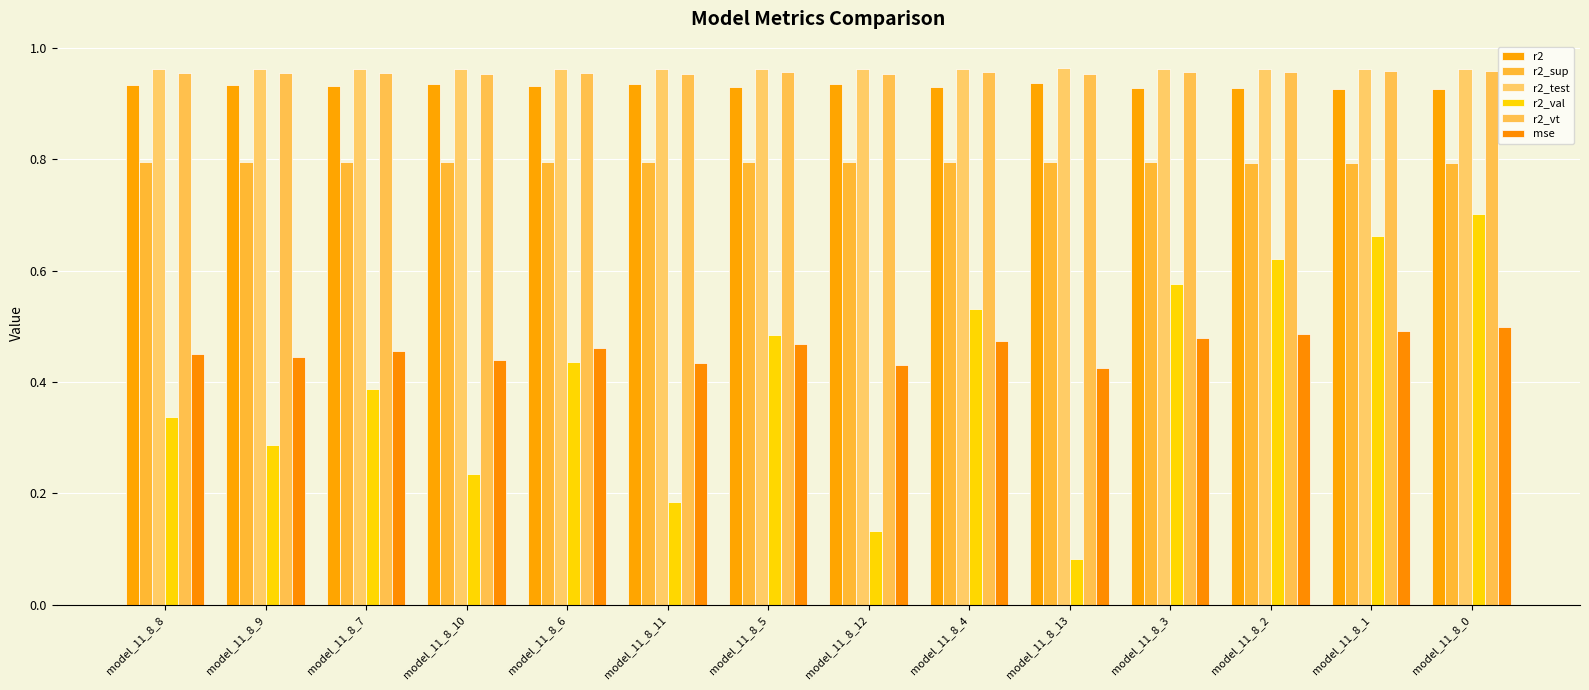

Which category has the highest value in the r2 series?

model_11_8_13